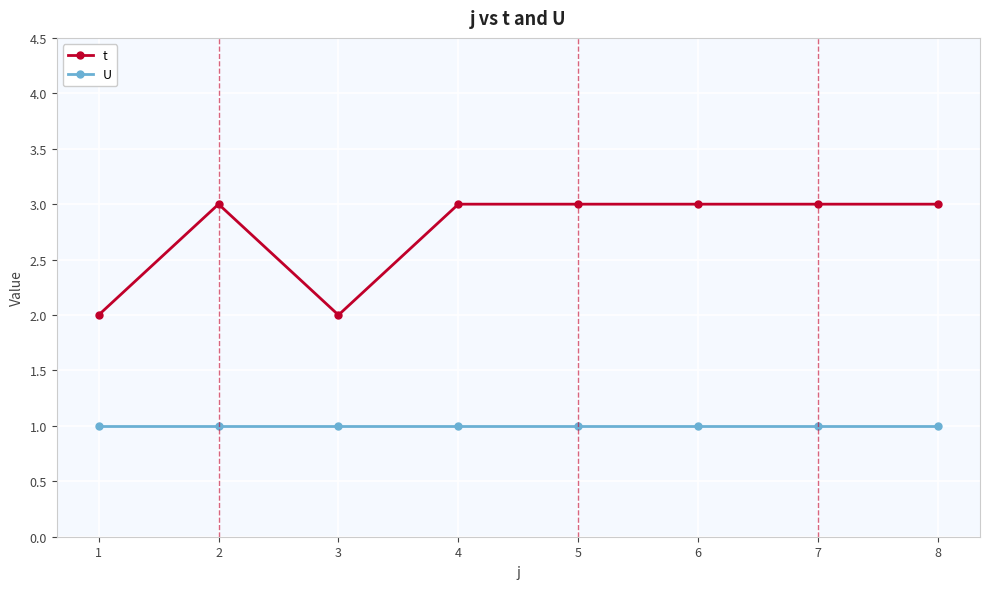

What is the maximum value for t?

3